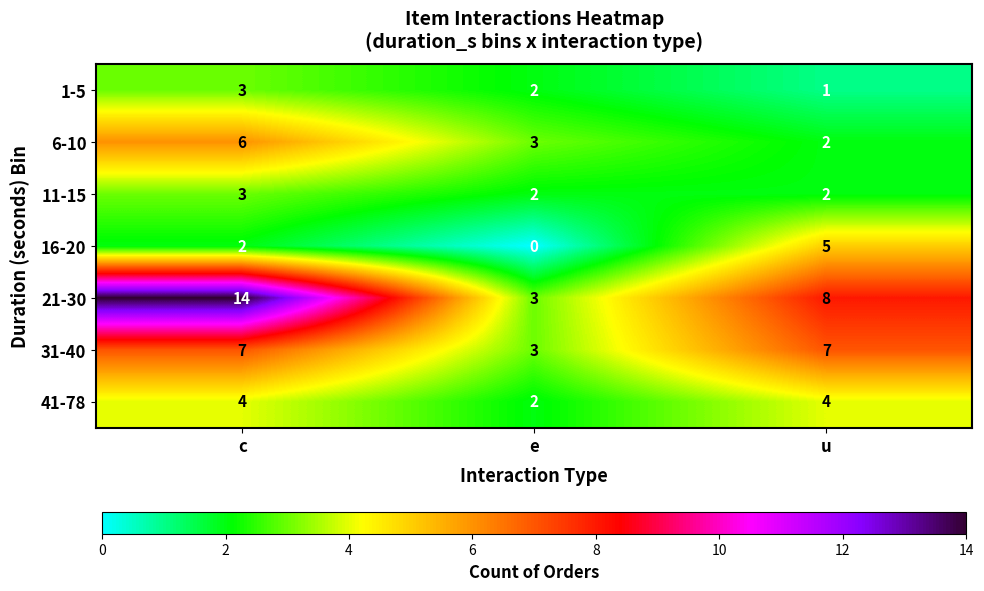

At which category is the sum across all series the highest?

c